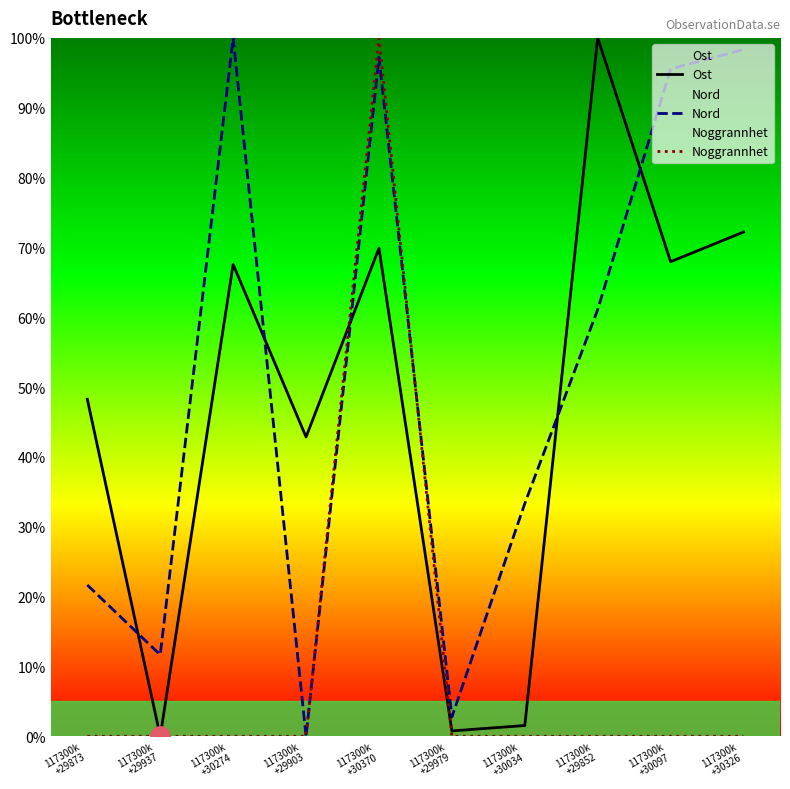

What position from the right is 117300k
+29852?

3